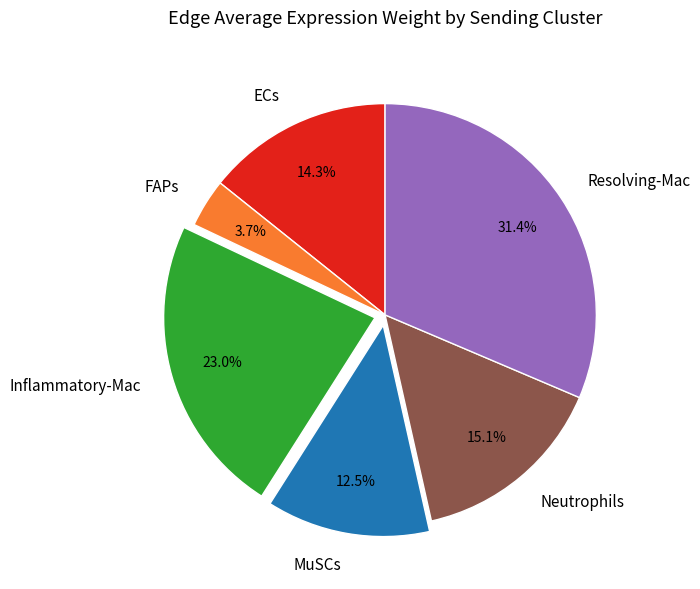

Does any single category account for the majority?

No